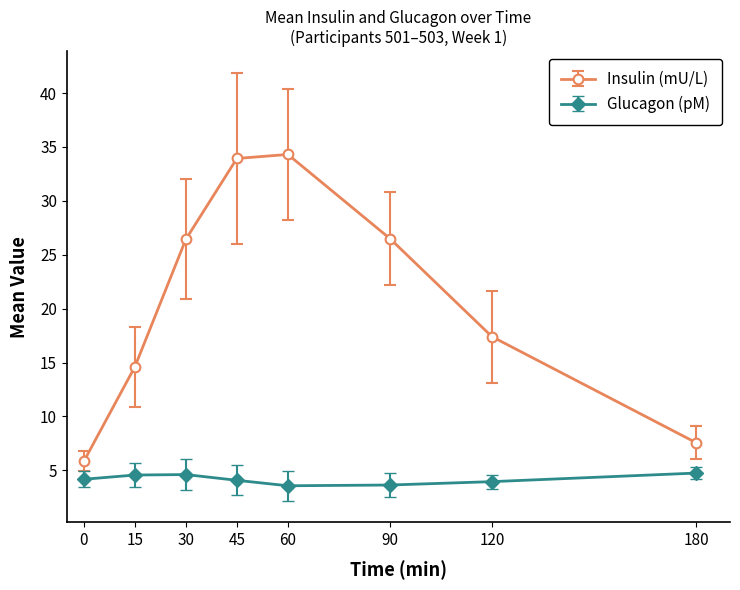

What is the total value across all series at 120?

21.4